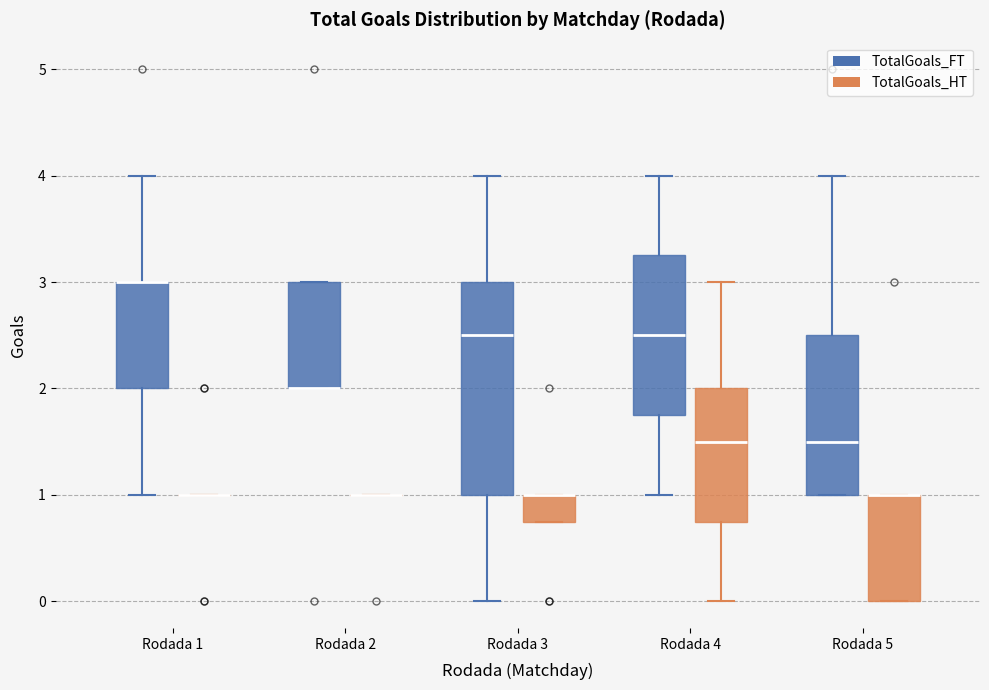

Where is the upper edge of the box for Rodada 5 (TotalGoals_FT) on the y-axis? The values are not printed on the chart, so give them approximately, as read against the axis.

2.5